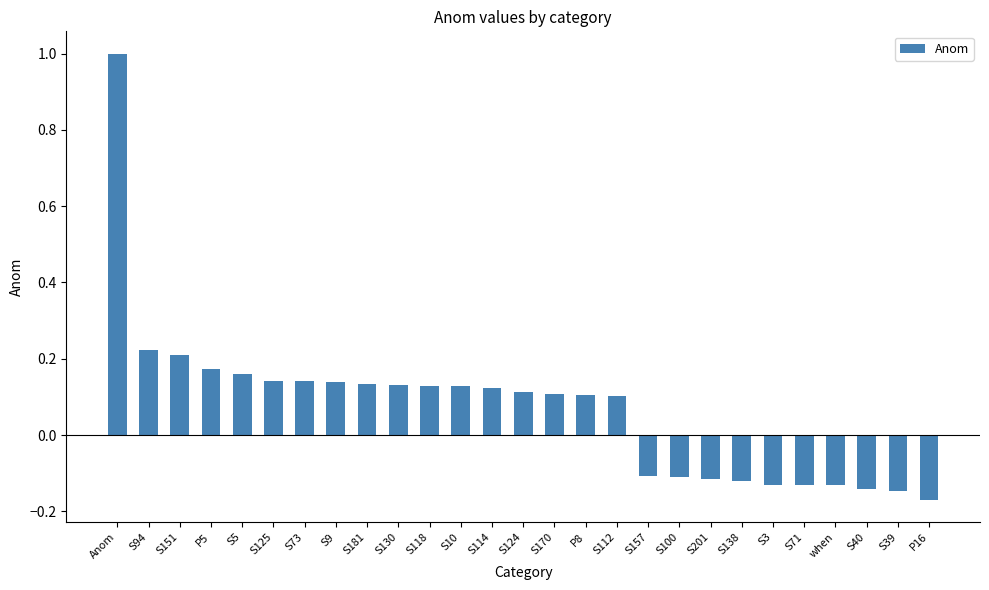

What is the label of the 5th bar from the left?

S5